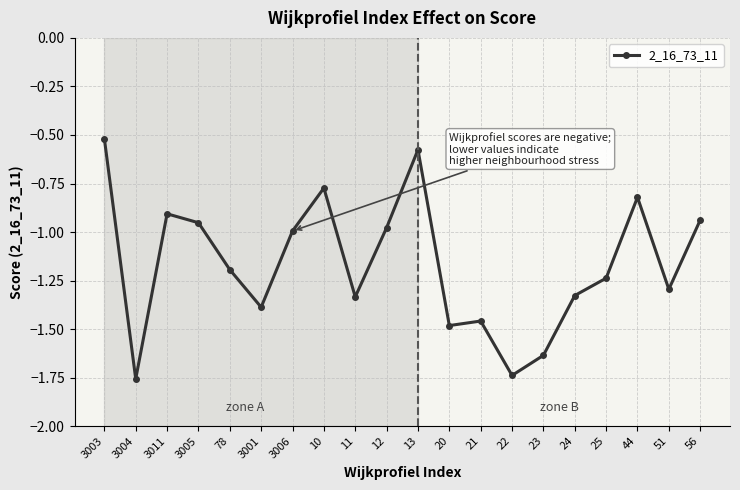

What is the greatest value displayed?

-0.5